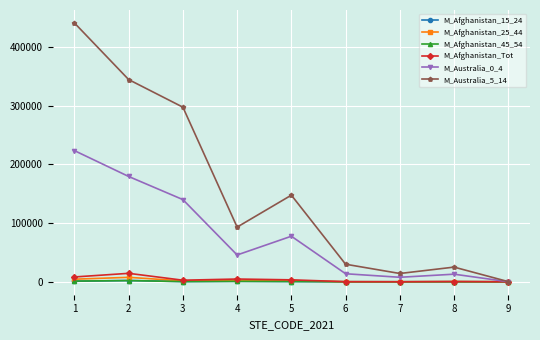

What is the greatest value displayed?

441019